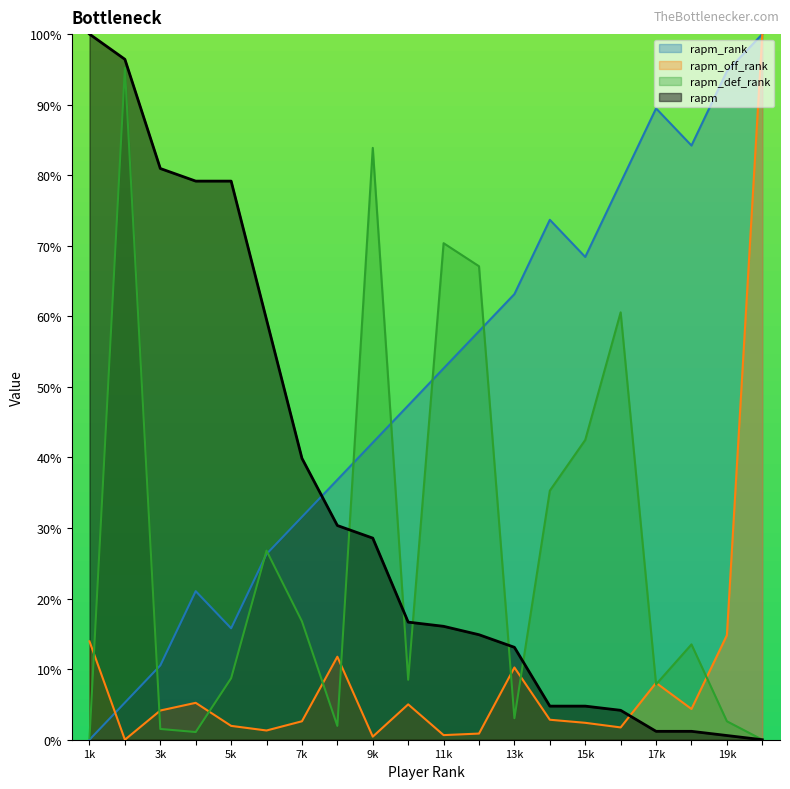

Is the value of rapm_off_rank at 7k greater than the value of rapm_rank at 15k?

No